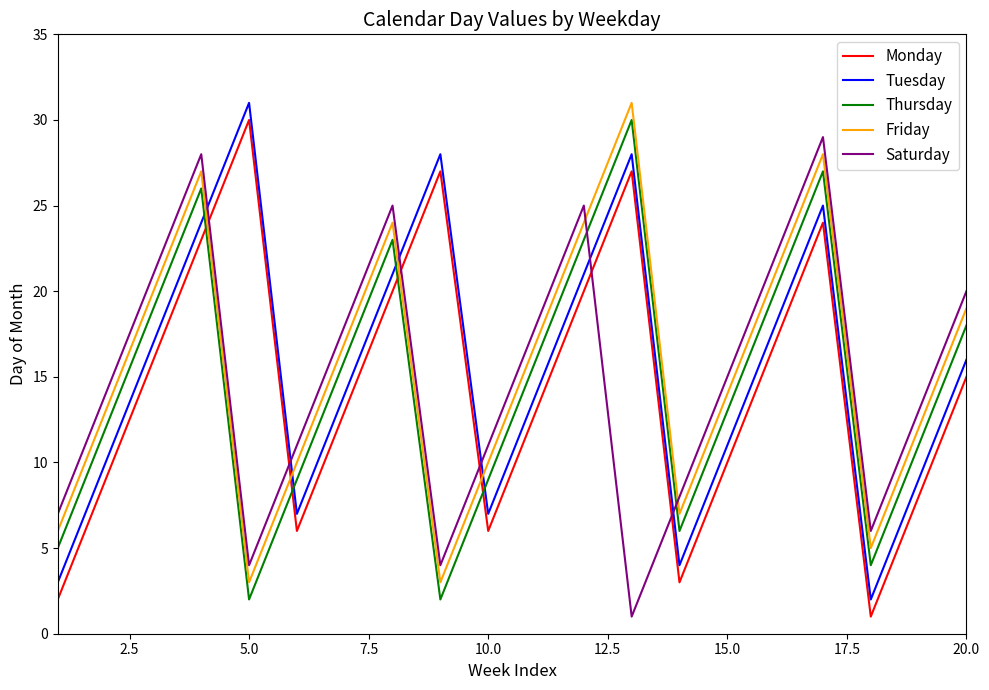

After their last crossing, which series has the higher values: Tuesday or Thursday?

Thursday